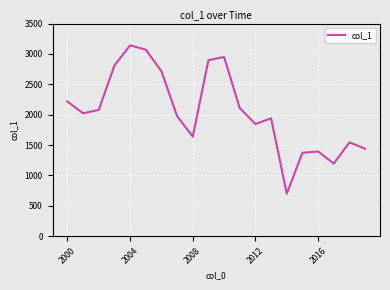

What is the minimum value shown in the chart?

700.1